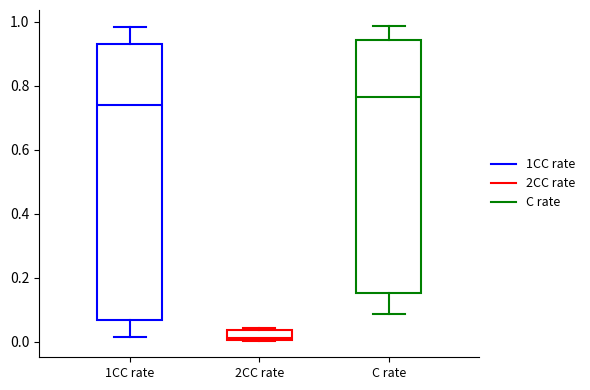

Where does the median line of the box for C rate sit on the y-axis? The values are not printed on the chart, so give them approximately, as read against the axis.

0.76